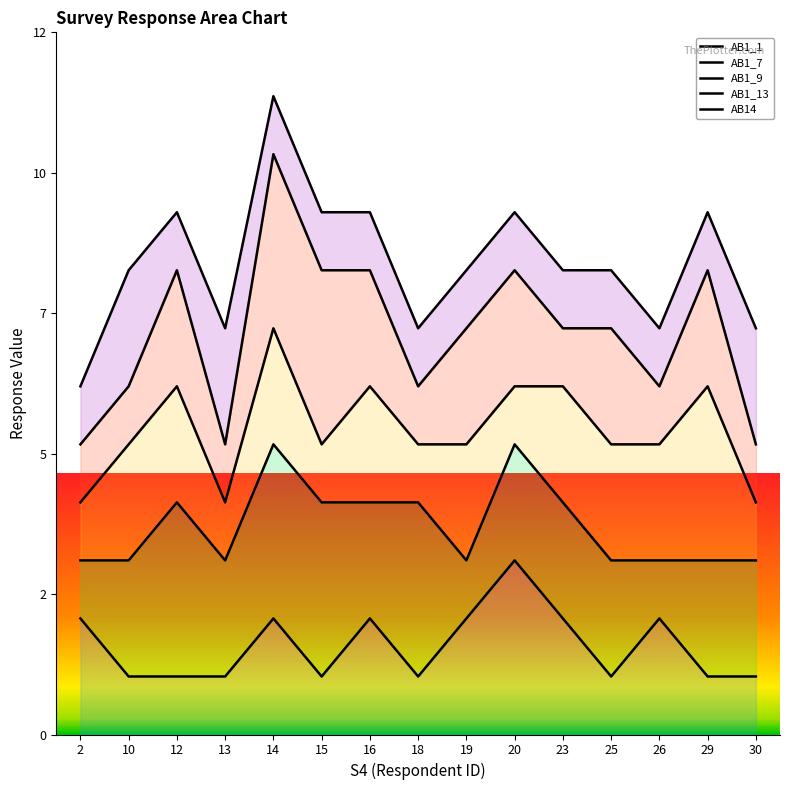

How many data points in AB14 are above 8?

6